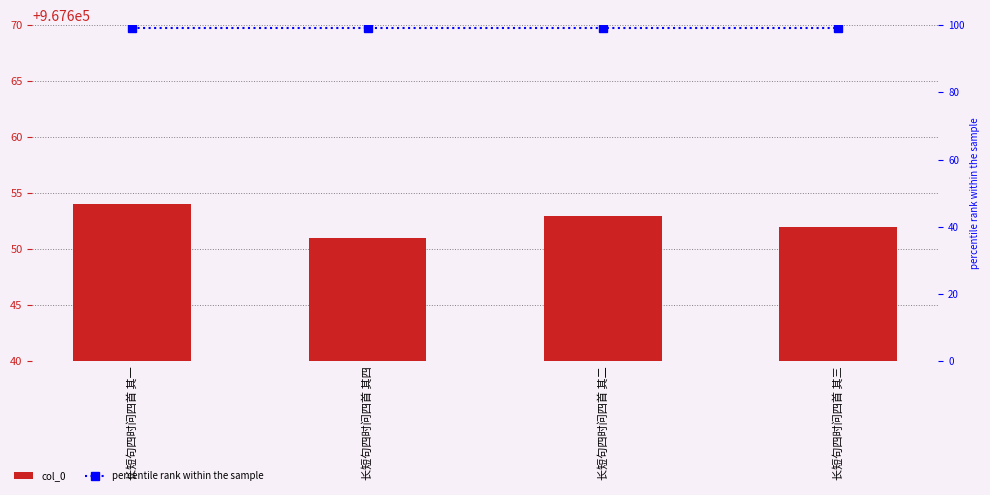

At which category is the sum across all series the highest?

长短句四时问四首 其一